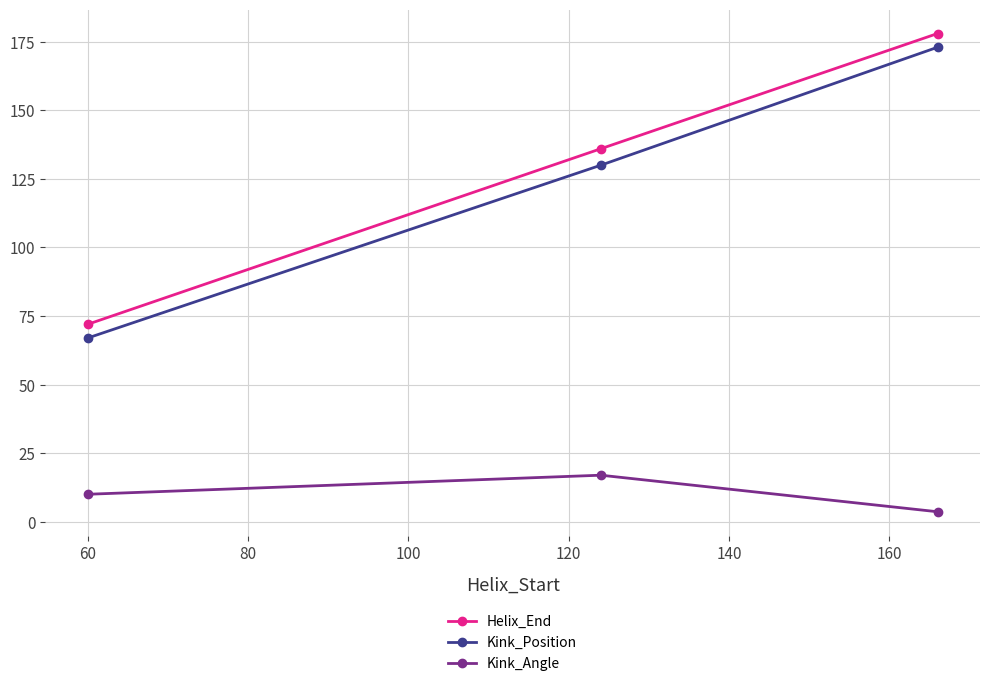

Reading left to right, what are all the values shown in this chart?

Helix_End: 72.0	136.0	178.0
Kink_Position: 67.0	130.0	173.0
Kink_Angle: 10.0	17.0	3.7